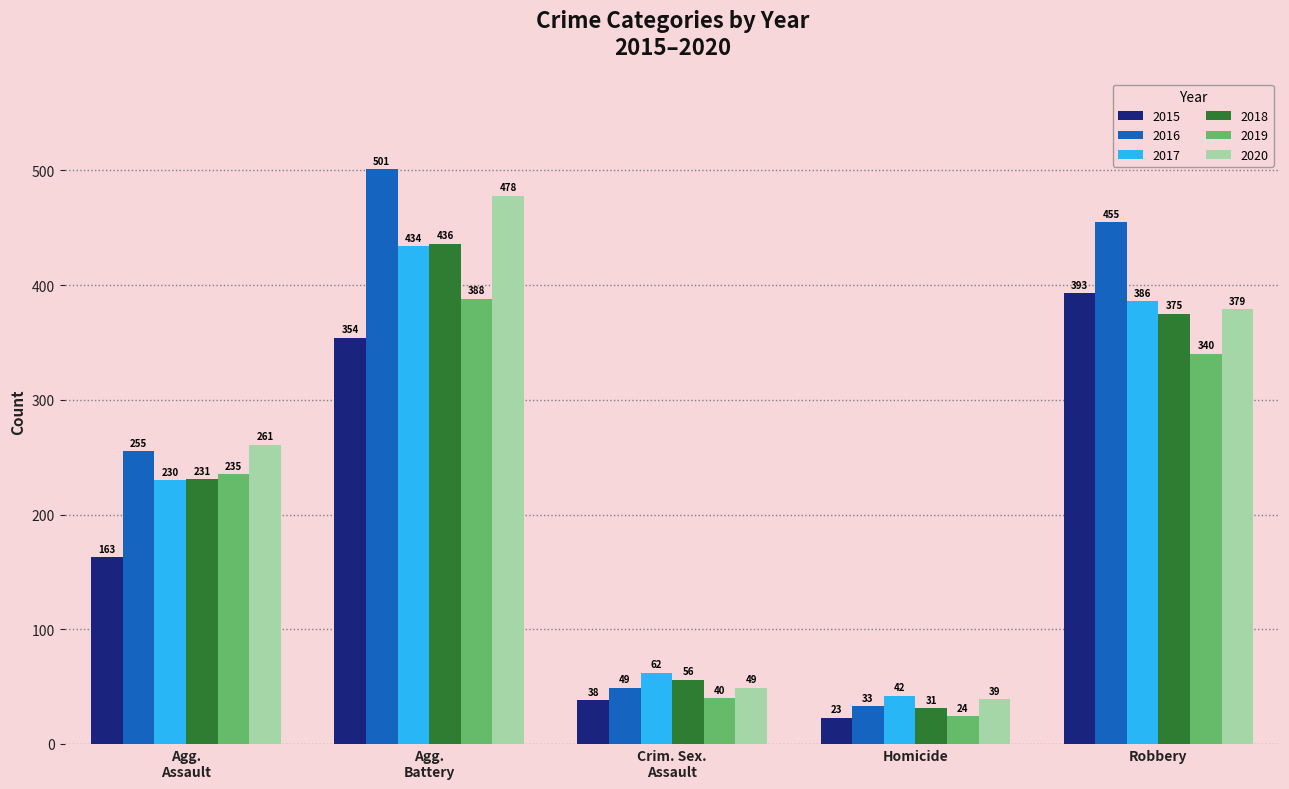

What is the difference between the highest and lowest values at Robbery?

115